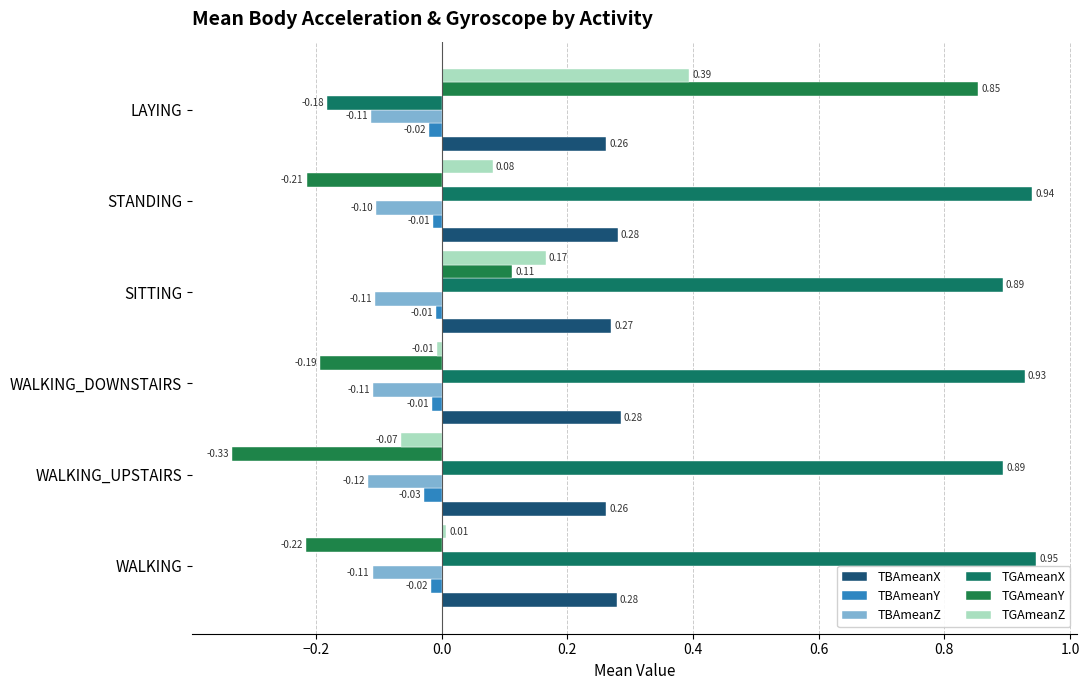

Which series has the largest range (max minus min)?

TGAmeanY